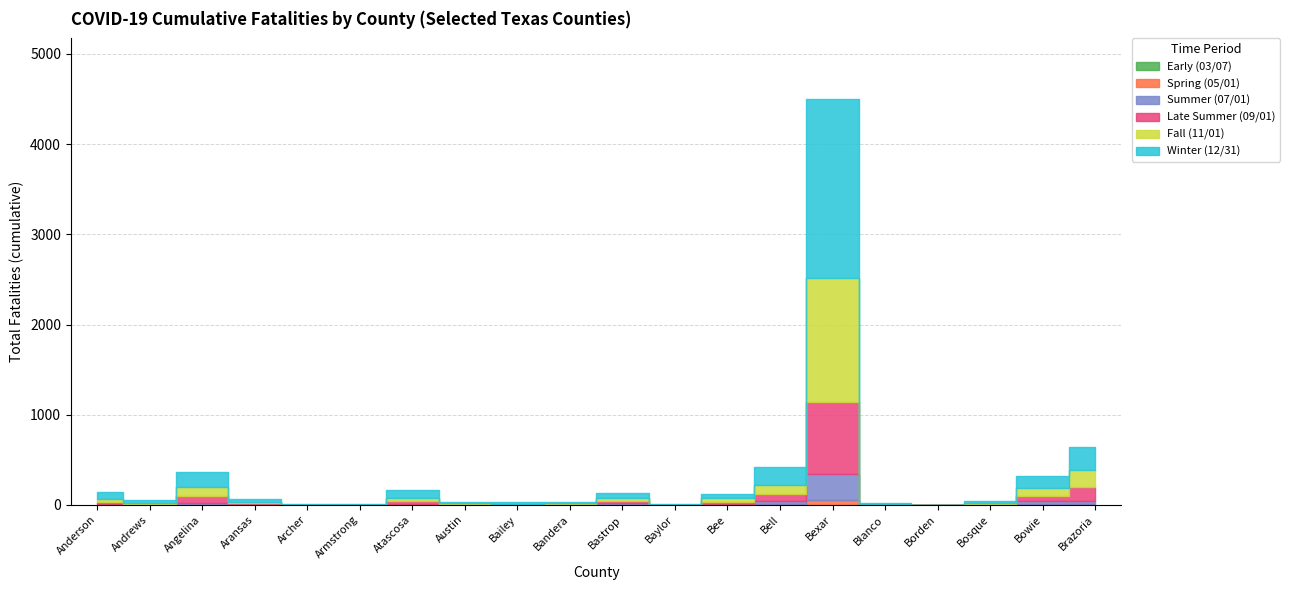

True or false: Summer (07/01) has more than 0 interior local peaks.

True